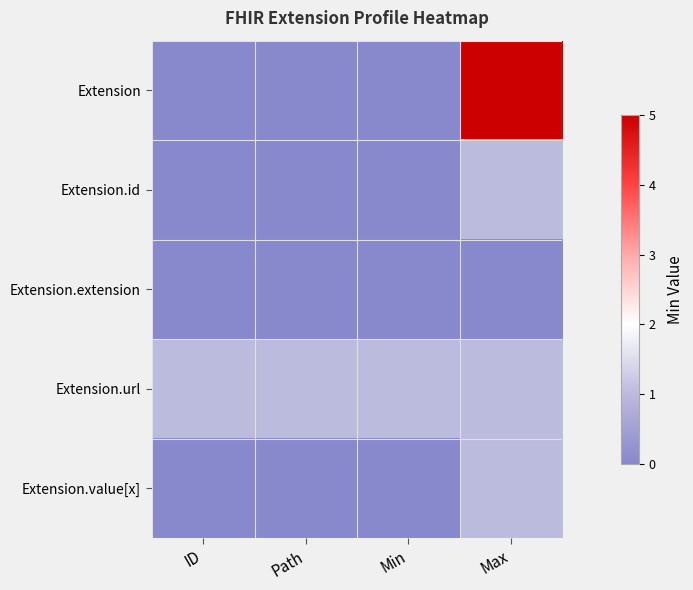

Reading left to right, extract all data points from this chart.

Extension: ID=0	Path=0	Min=0	Max=5
Extension.id: ID=0	Path=0	Min=0	Max=1
Extension.extension: ID=0	Path=0	Min=0	Max=0
Extension.url: ID=1	Path=1	Min=1	Max=1
Extension.value[x]: ID=0	Path=0	Min=0	Max=1